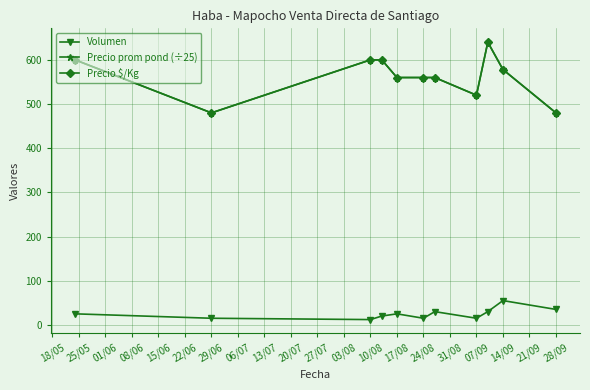

What is the sum of all Precio prom pond (÷25) values?

6178.2